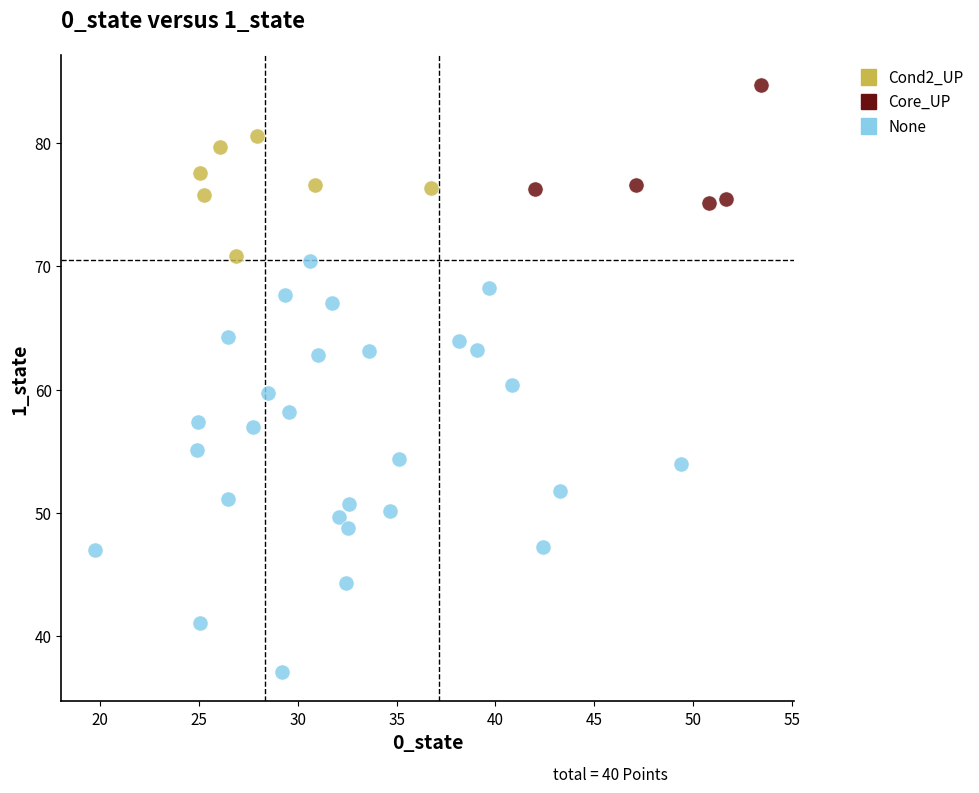

Which series contains the highest Y value?

Core_UP